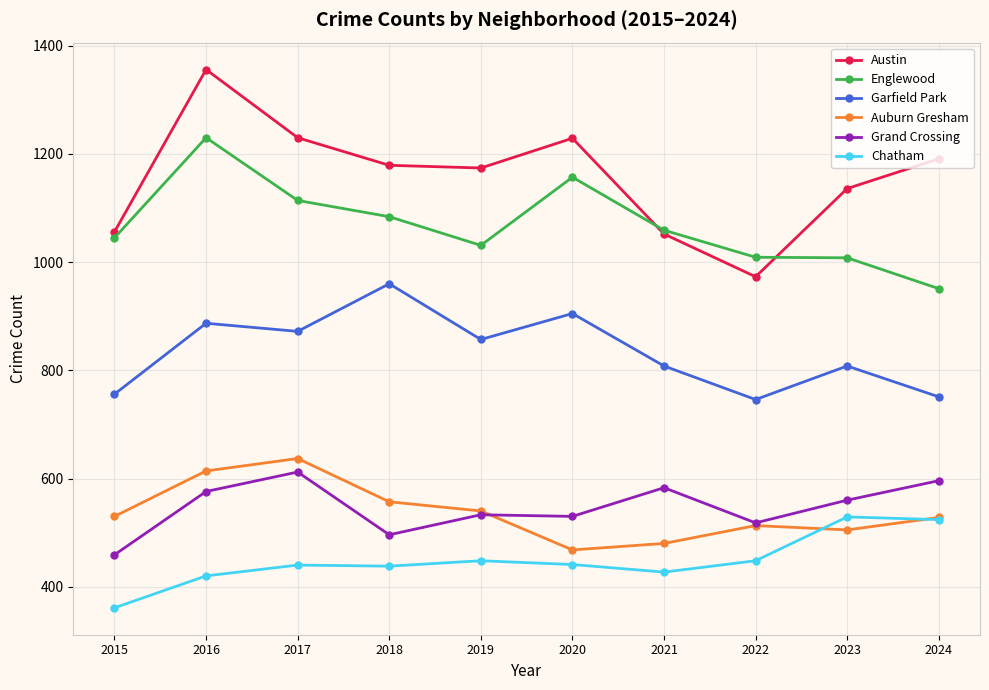

What value does the Auburn Gresham series have at 2020?

468